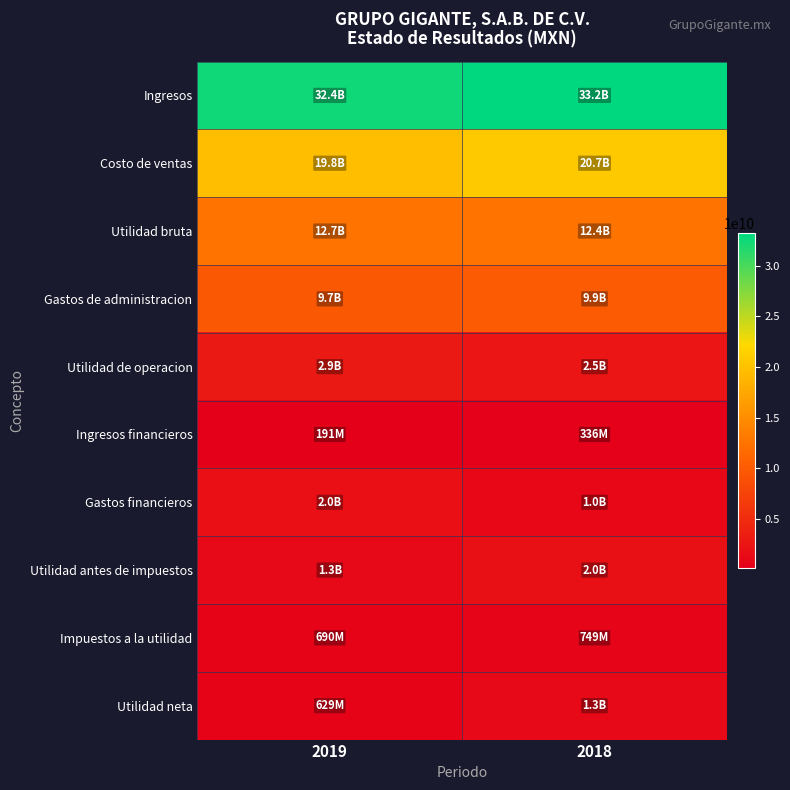

At which category does the chart reach its minimum across all series?

2019